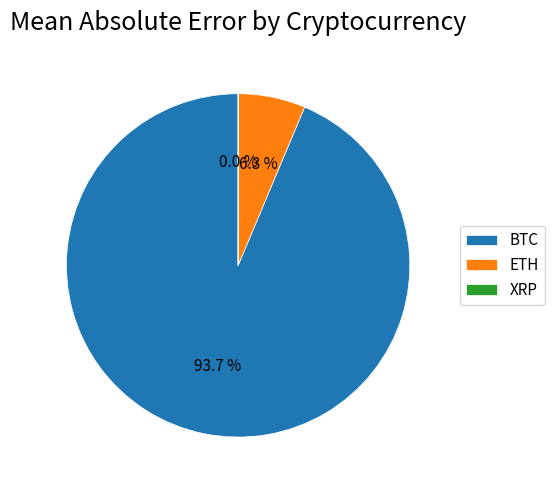

How much of the chart is everything except ETH?

93.7%